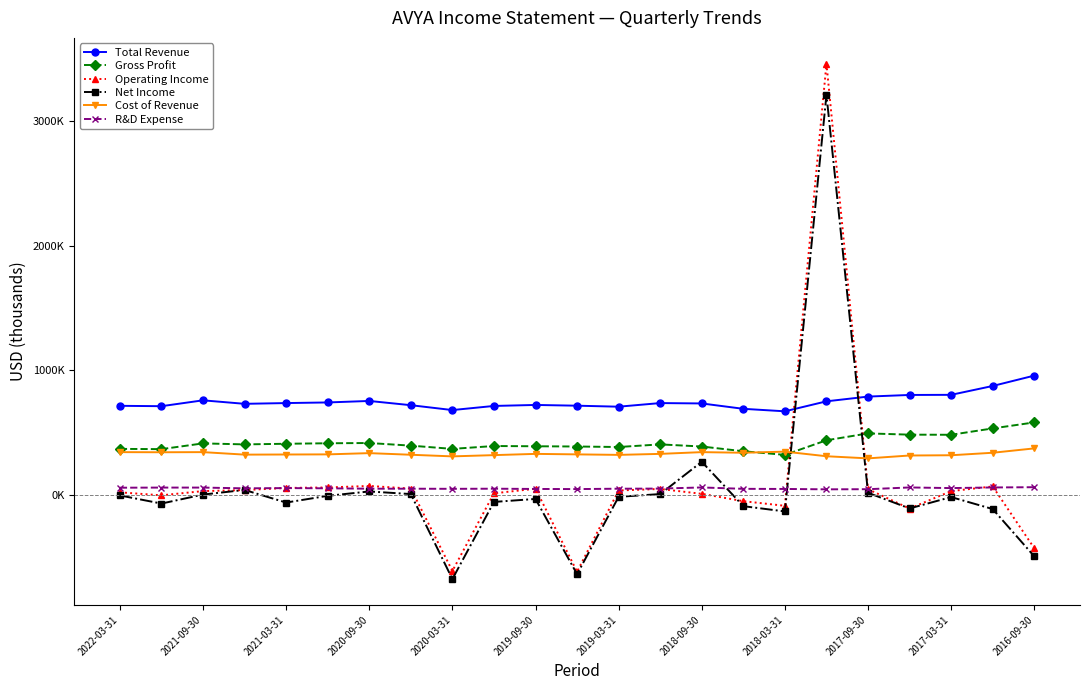

Between which two adjacent categories do Cost of Revenue and Gross Profit first intersect?

15 and 16